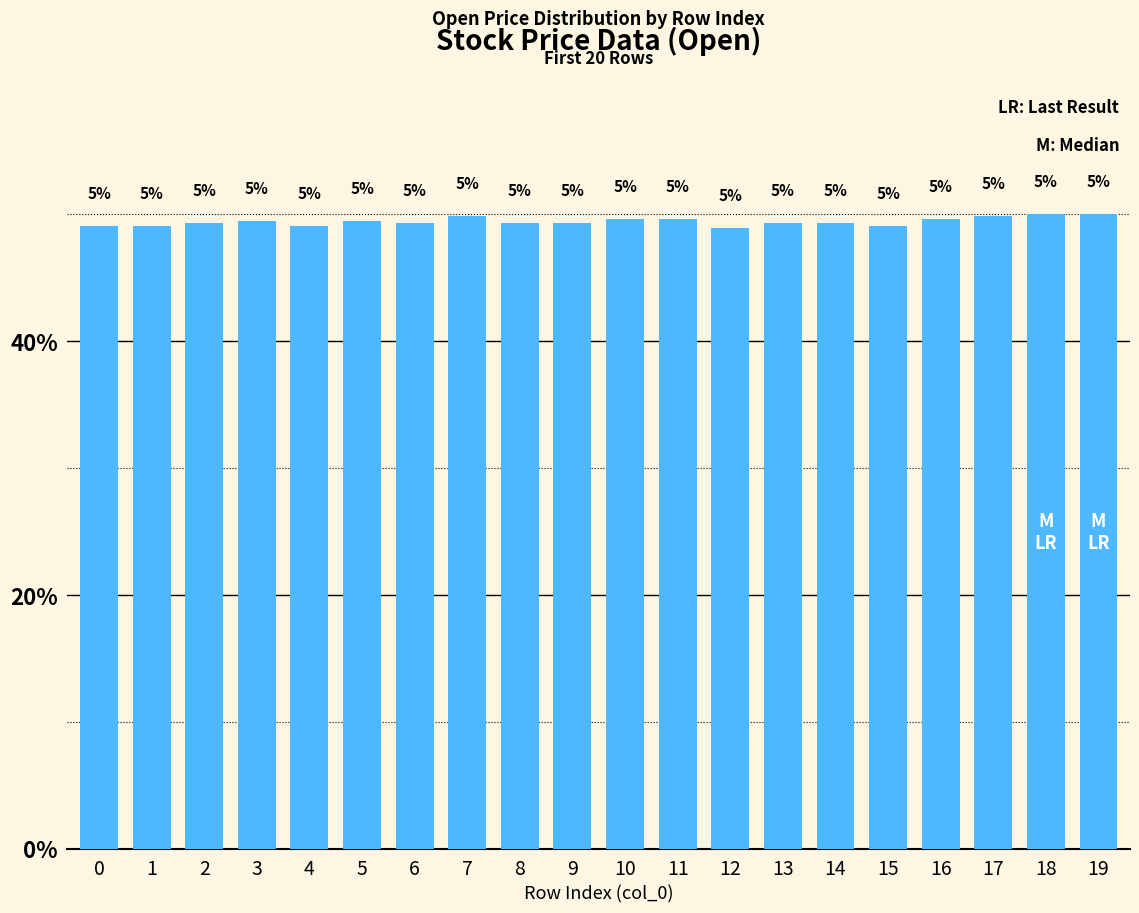

Does the chart contain any negative values?

No